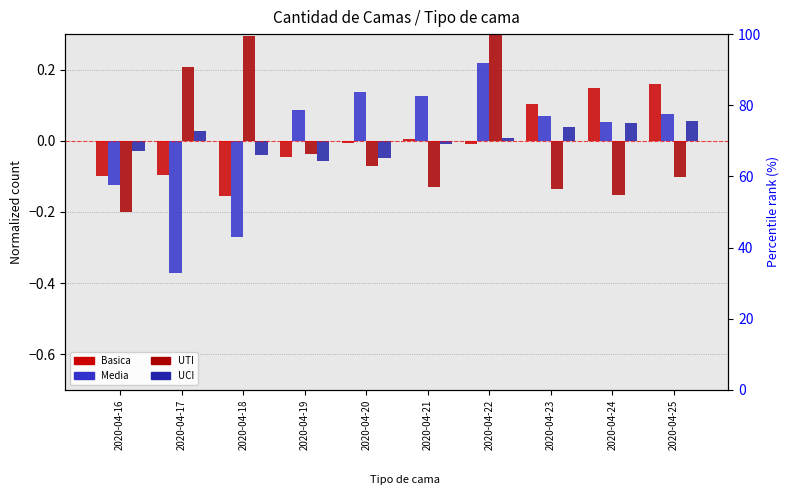

The Basica series shows -0.1 at 2020-04-16. True or false?

True